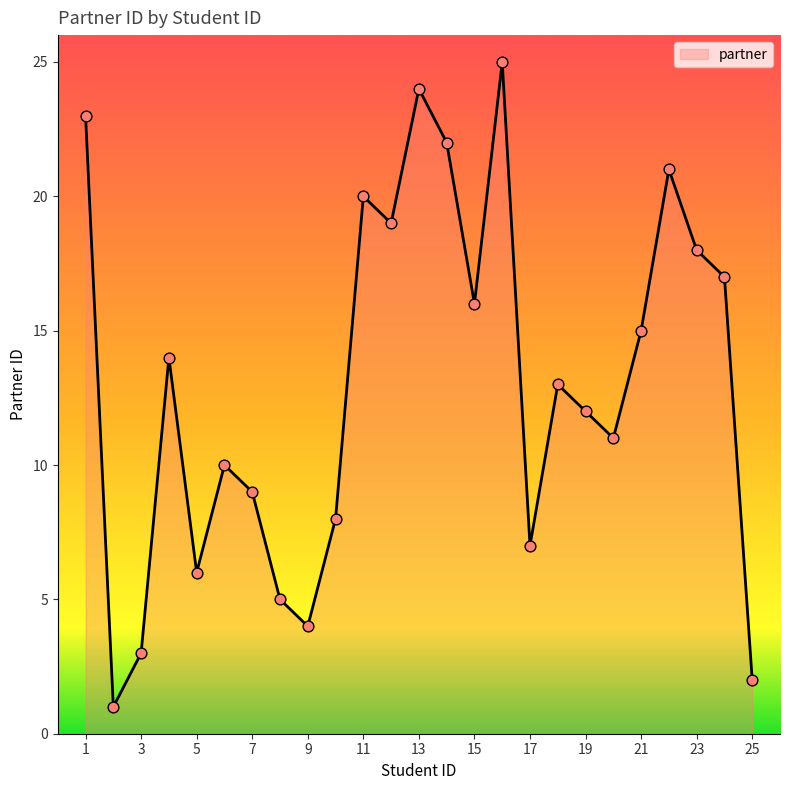

What is the difference between the maximum and minimum values?

24